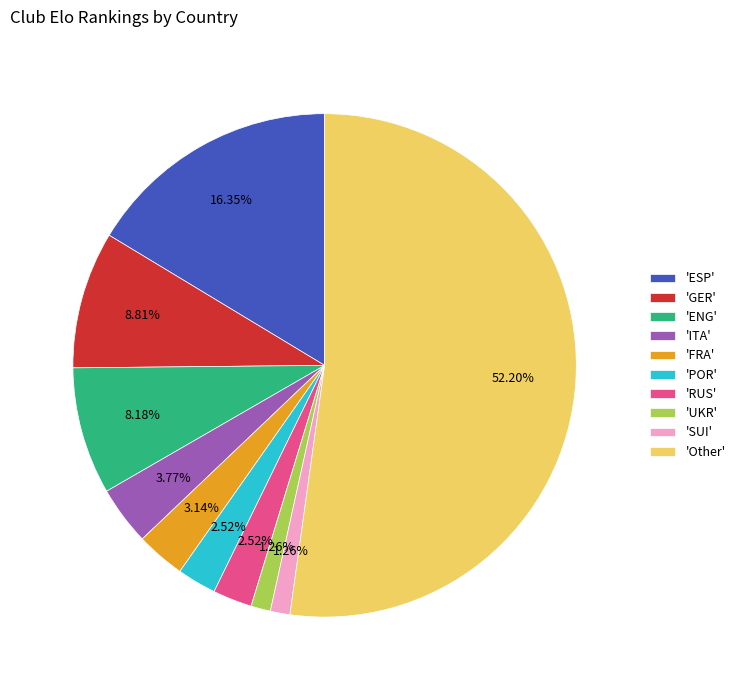

Which has a higher value, 'FRA' or 'RUS'?

'FRA'